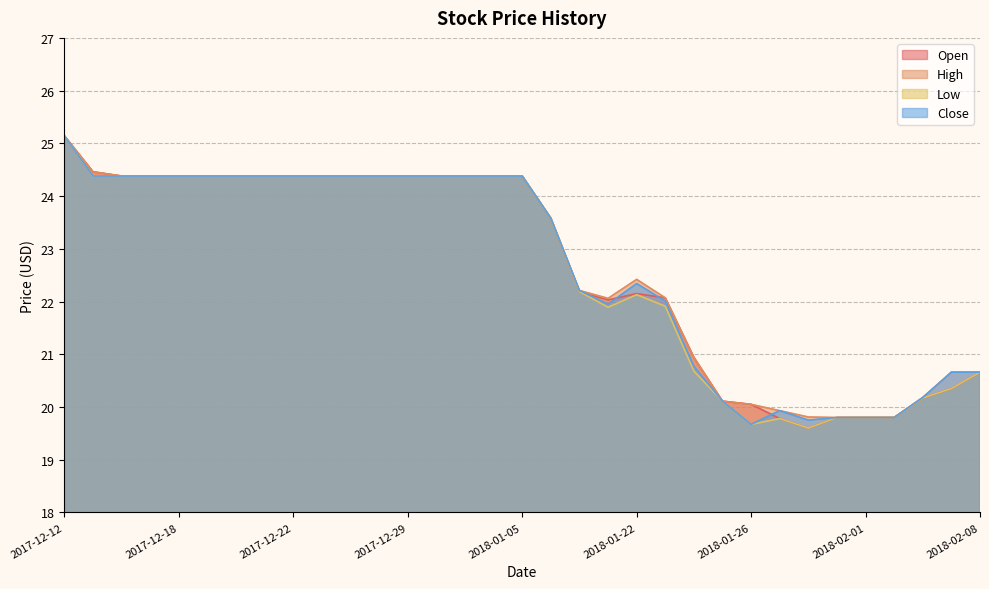

True or false: High has a value of 24.5 at 2017-12-13.

True